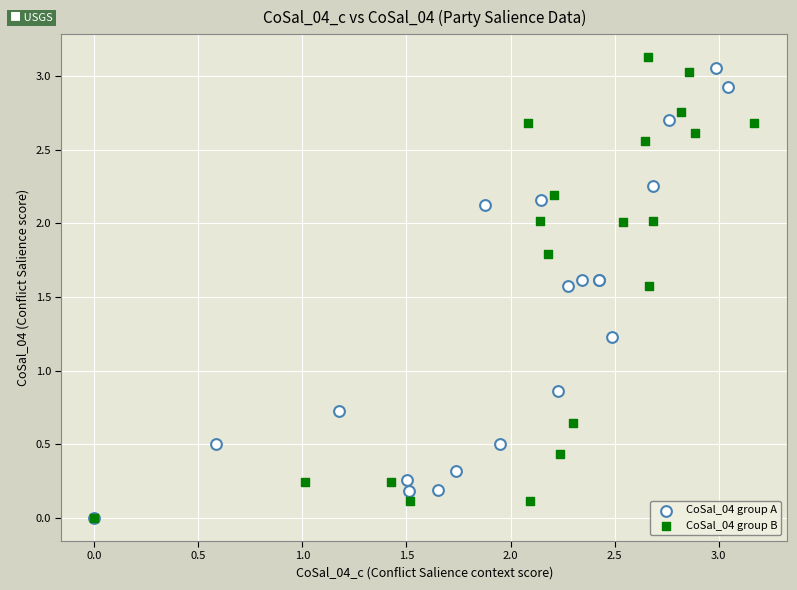

Which series reaches the maximum Y coordinate?

CoSal_04 group B